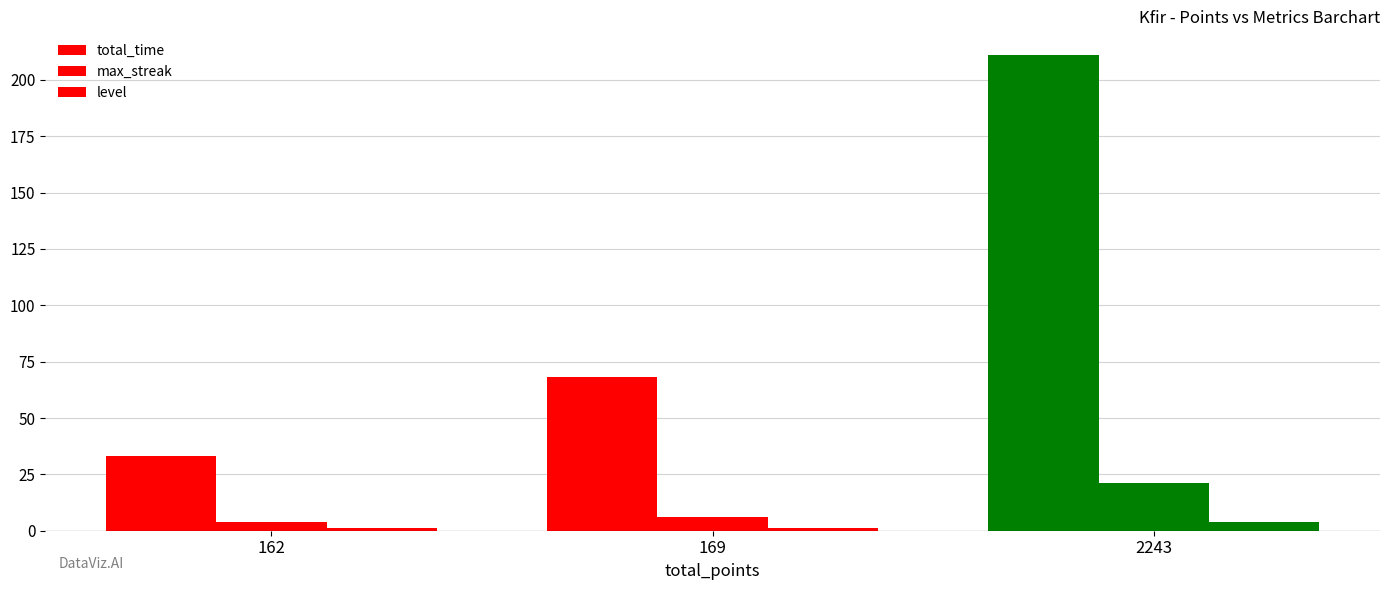

At 169, list the series in order from smallest to largest.

level, max_streak, total_time